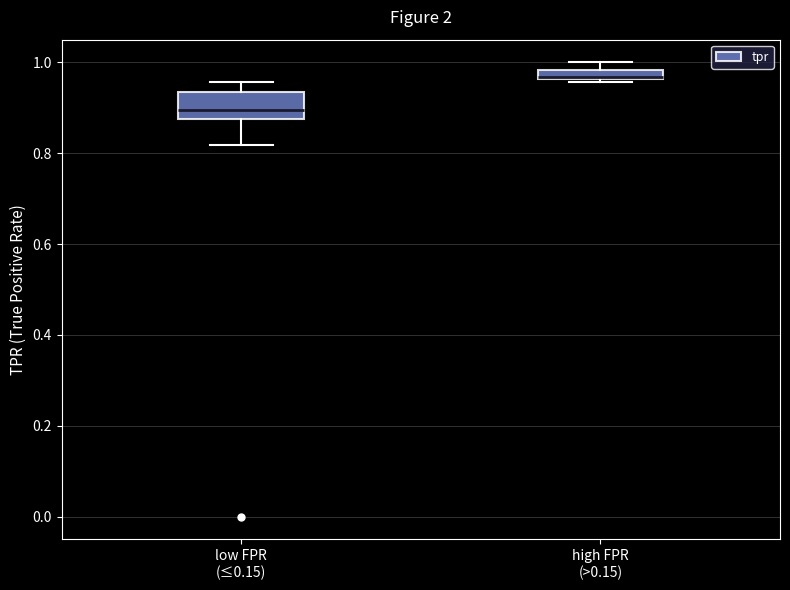

Comparing the boxes themselves (not the whiskers), which one is the tallest?

low FPR (≤0.15)